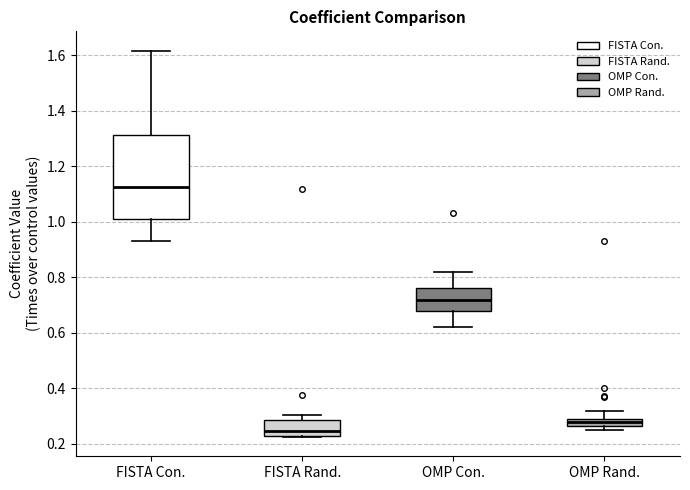

Which box is the tallest, from its lower edge to its upper edge?

FISTA Con.